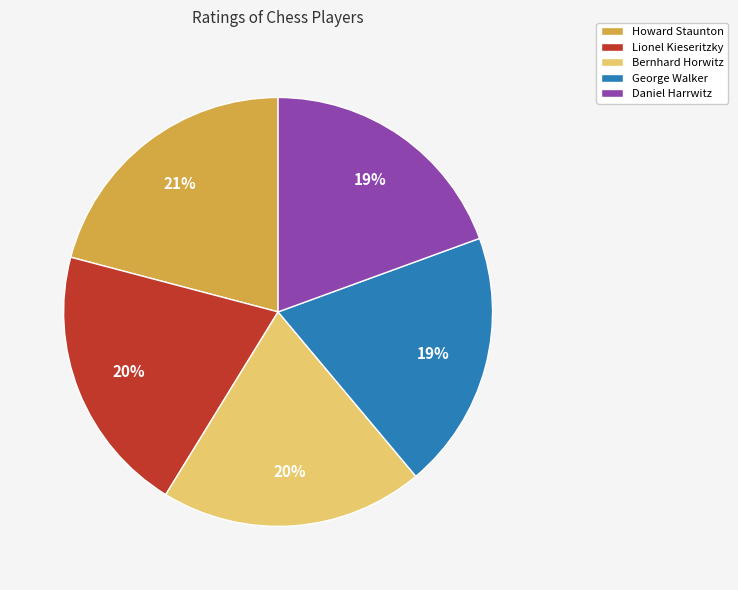

Count the number of slices in the pie.

5